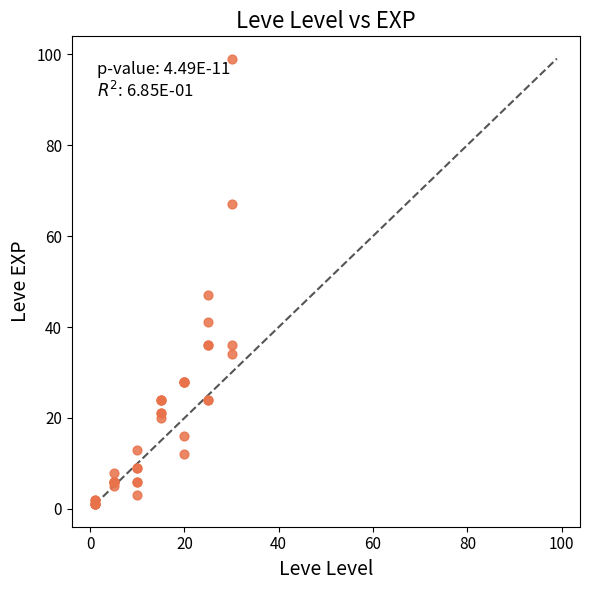

What Y value in the scatter plot is closest to 50?

47